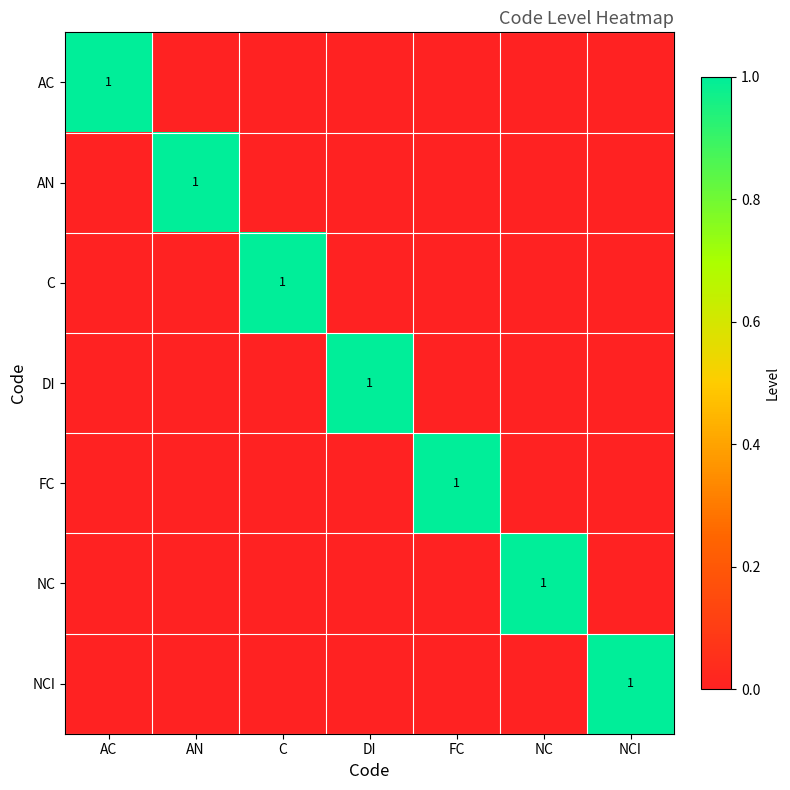

What is the sum of the NC values at NC and AC?

1